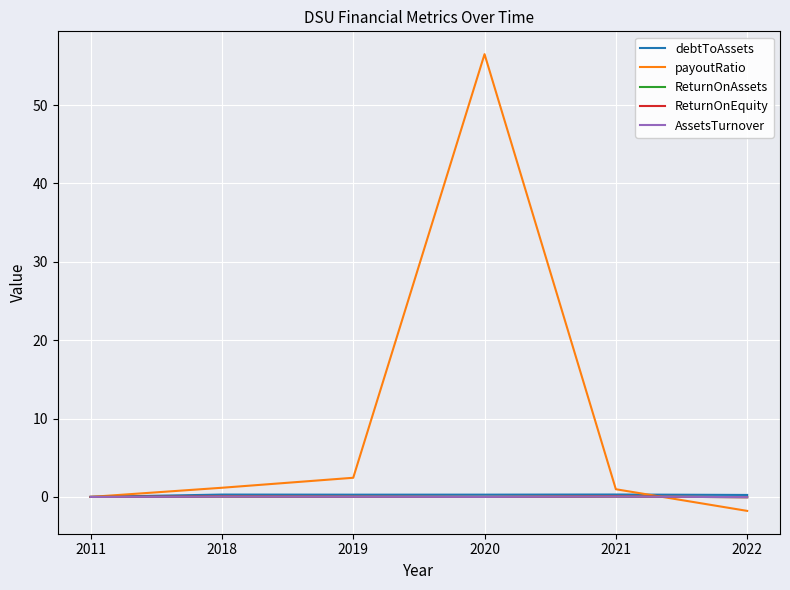

What are all the series names shown in the legend?

debtToAssets, payoutRatio, ReturnOnAssets, ReturnOnEquity, AssetsTurnover